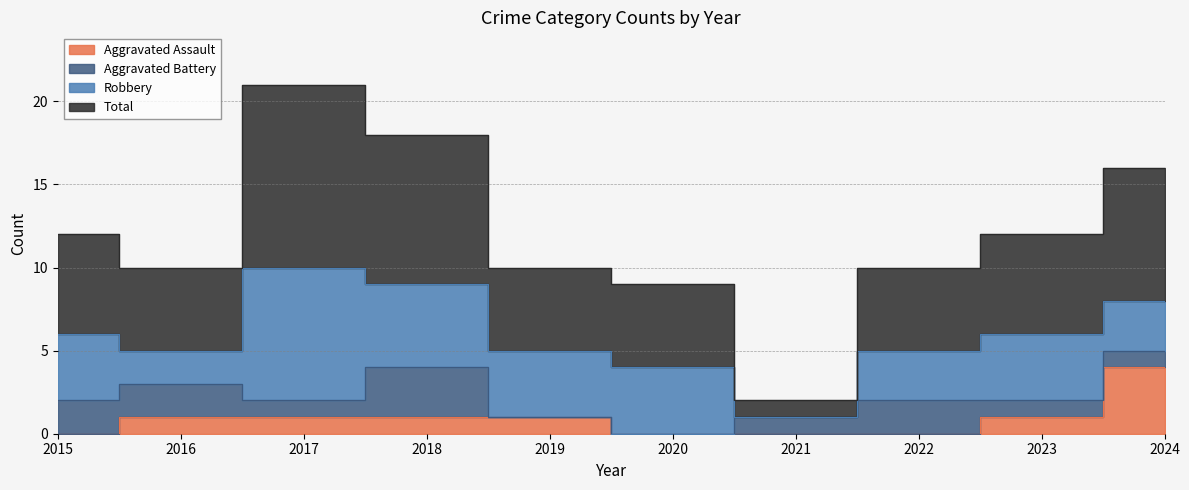

True or false: Aggravated Assault has a value of 0 at 2018.

False